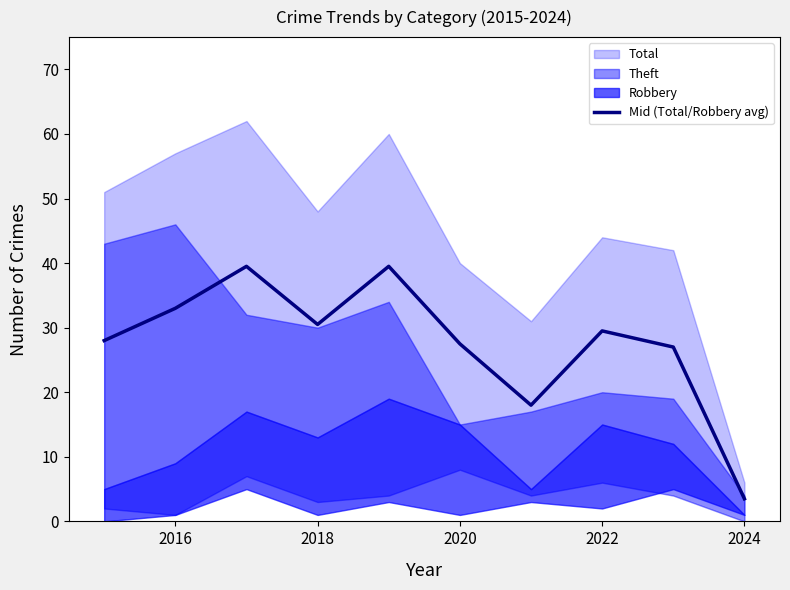

Does the chart have visible grid lines?

No